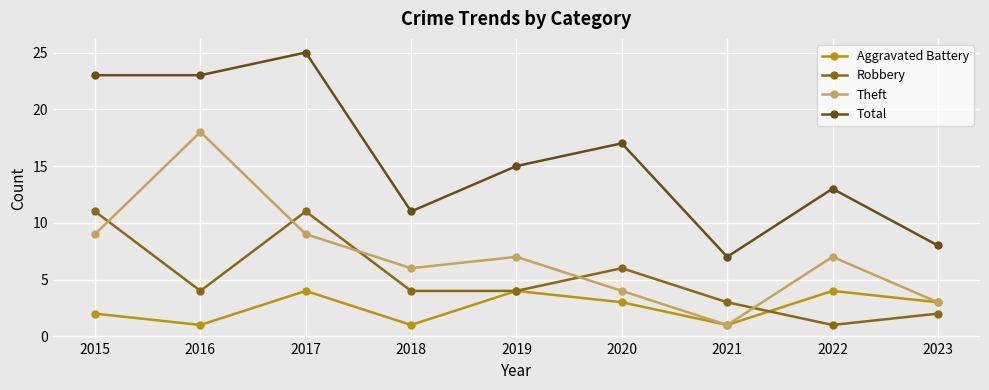

Where is the first local maximum for Aggravated Battery?

2017